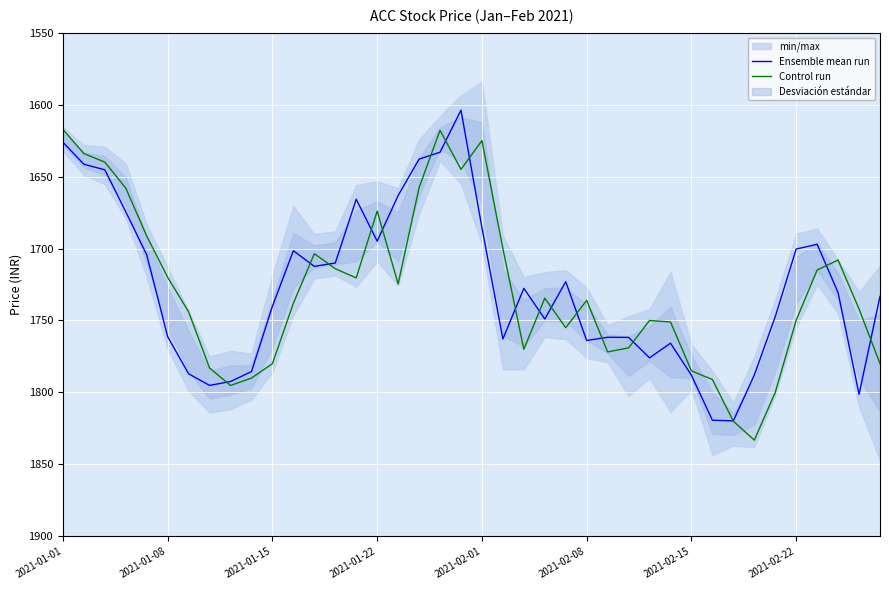

List the series in order of their peak value, lowest first.

Ensemble mean run, Control run